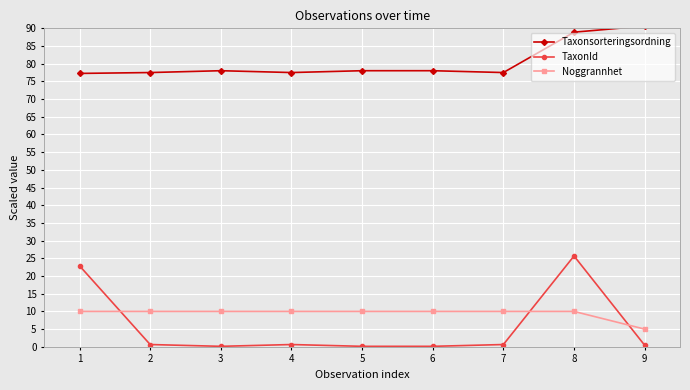

List the series in order of their peak value, lowest first.

Noggrannhet, TaxonId, Taxonsorteringsordning